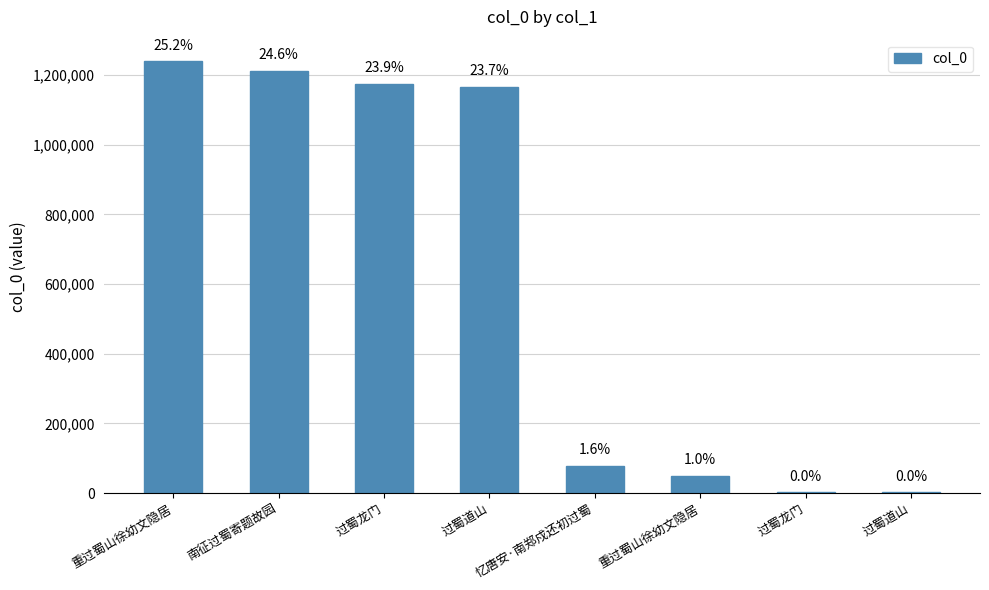

Are the bars horizontal?

No